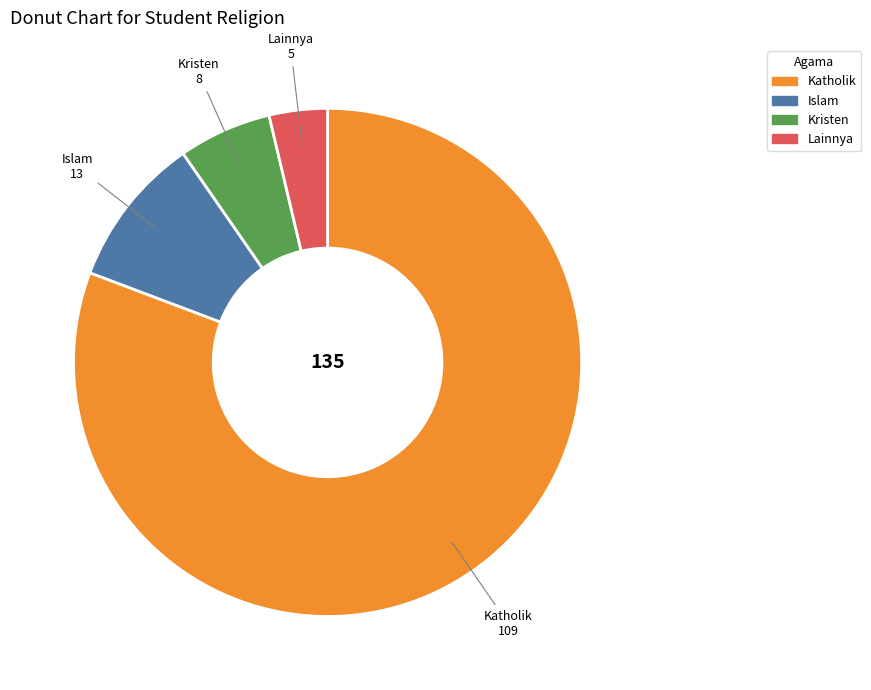

What is the ratio of the value at Islam to the value at Kristen?

1.6